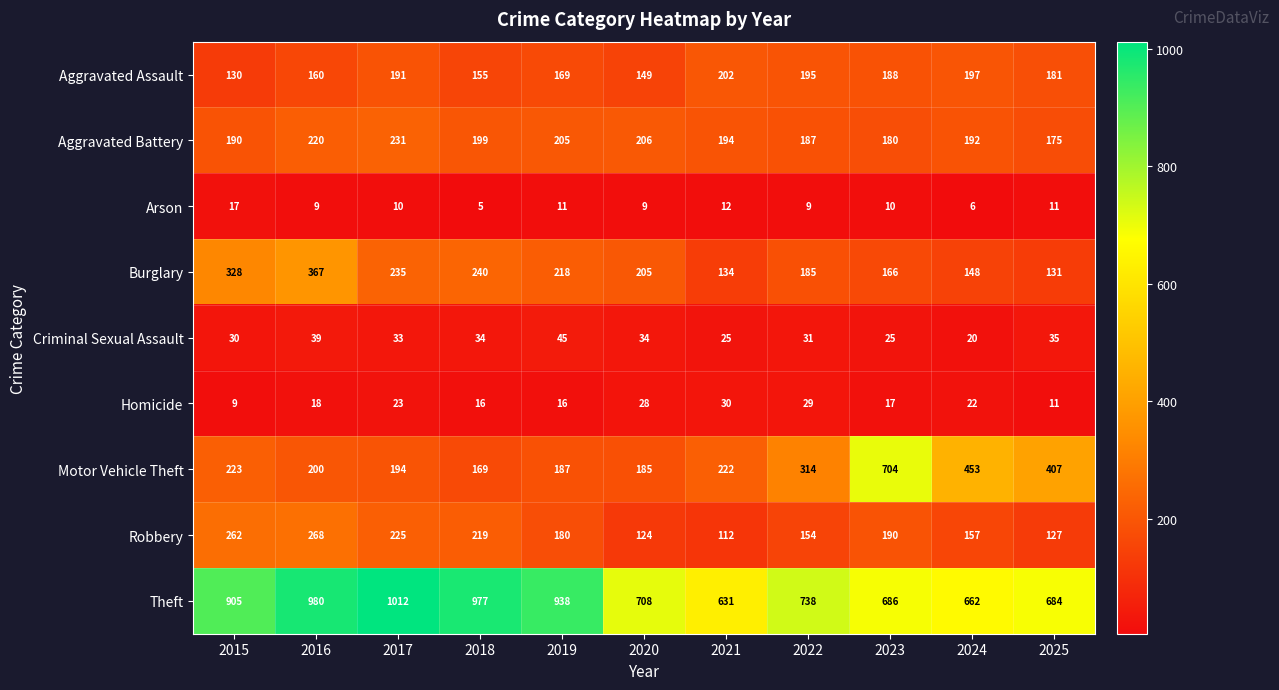

Which series changed the most between 2024 and 2025?

Motor Vehicle Theft